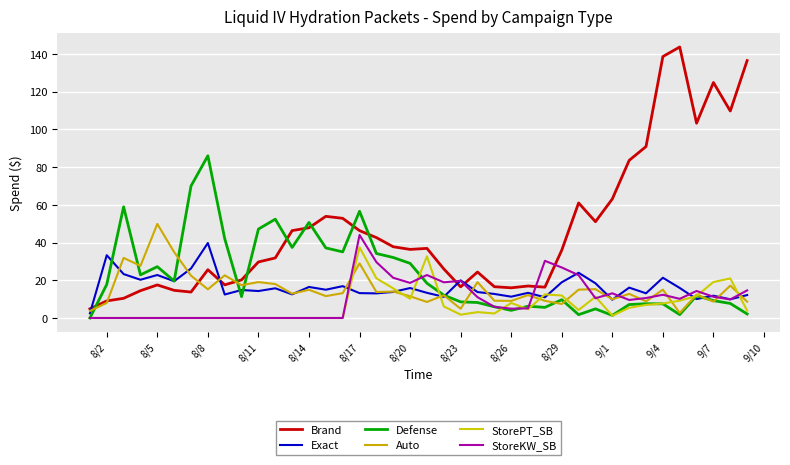

At how many categories does at least one series exceed 72?

9